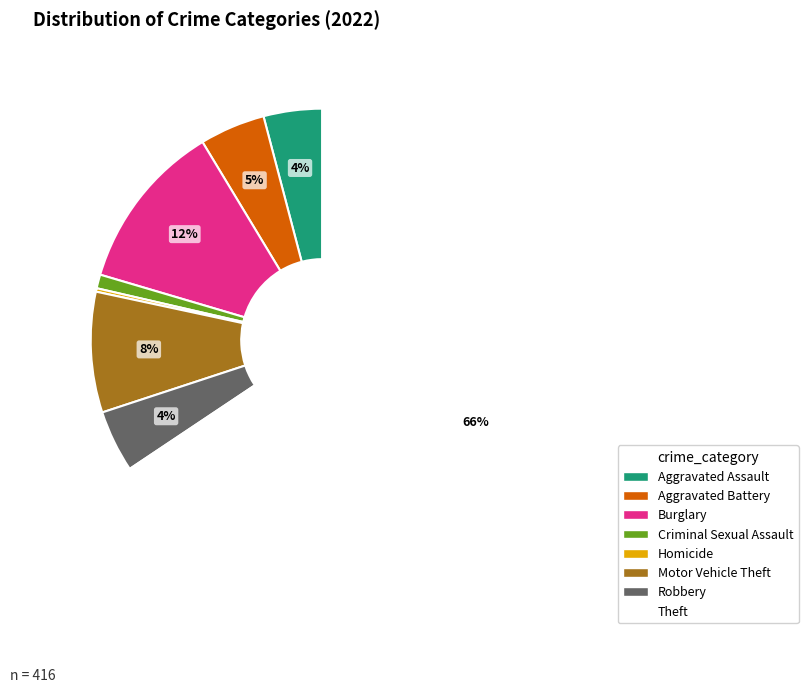

To the nearest percent, what is the average slice percentage?

12%